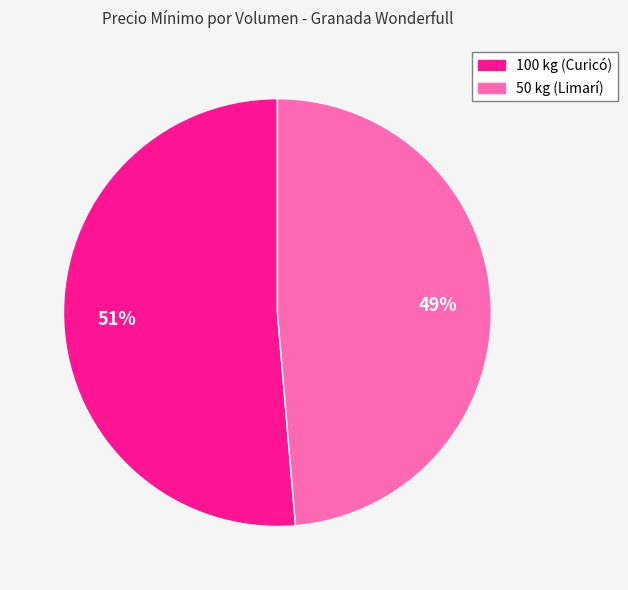

Is it true that 50 kg (Limarí) is 49% of the pie?

True